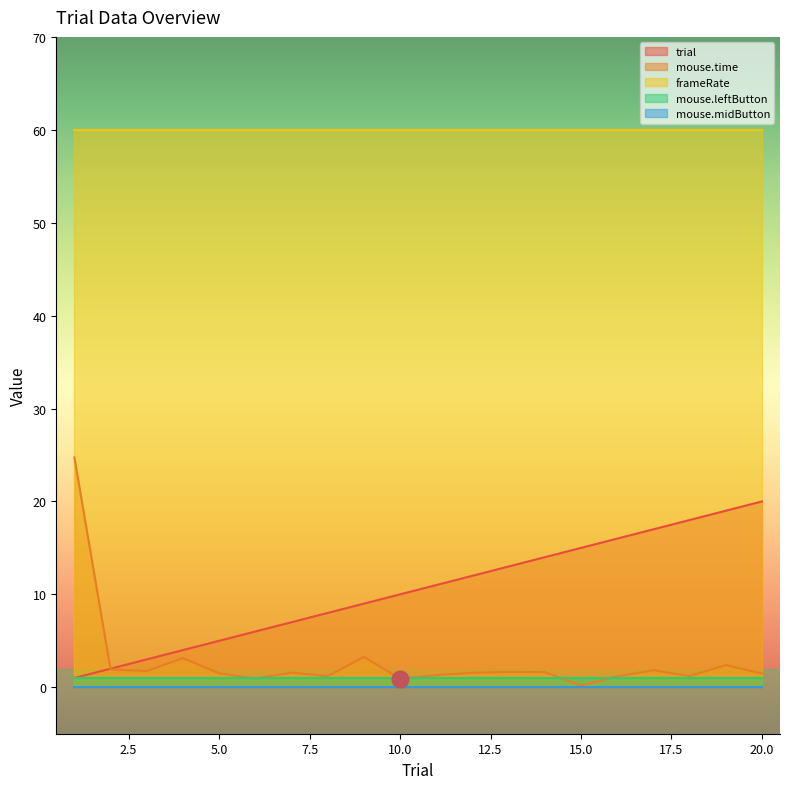

True or false: frameRate and trial cross at least once.

False